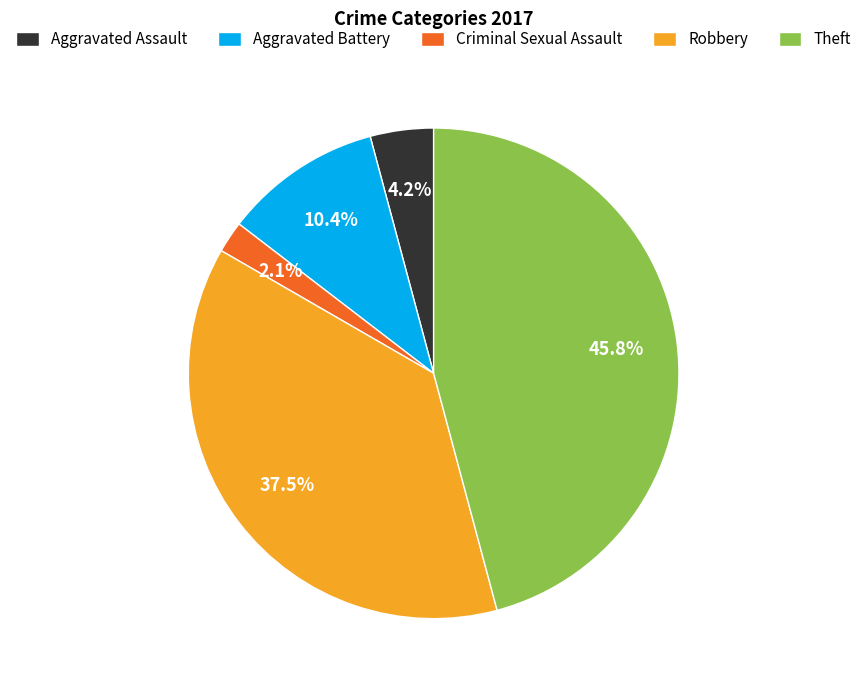

Which slice is the largest?

Theft